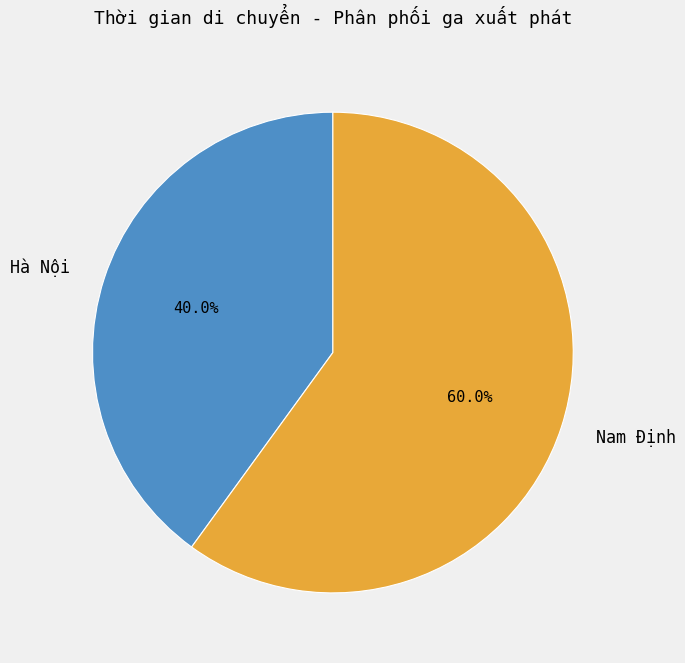

What is the ratio of the value at Nam Định to the value at Hà Nội?

1.5